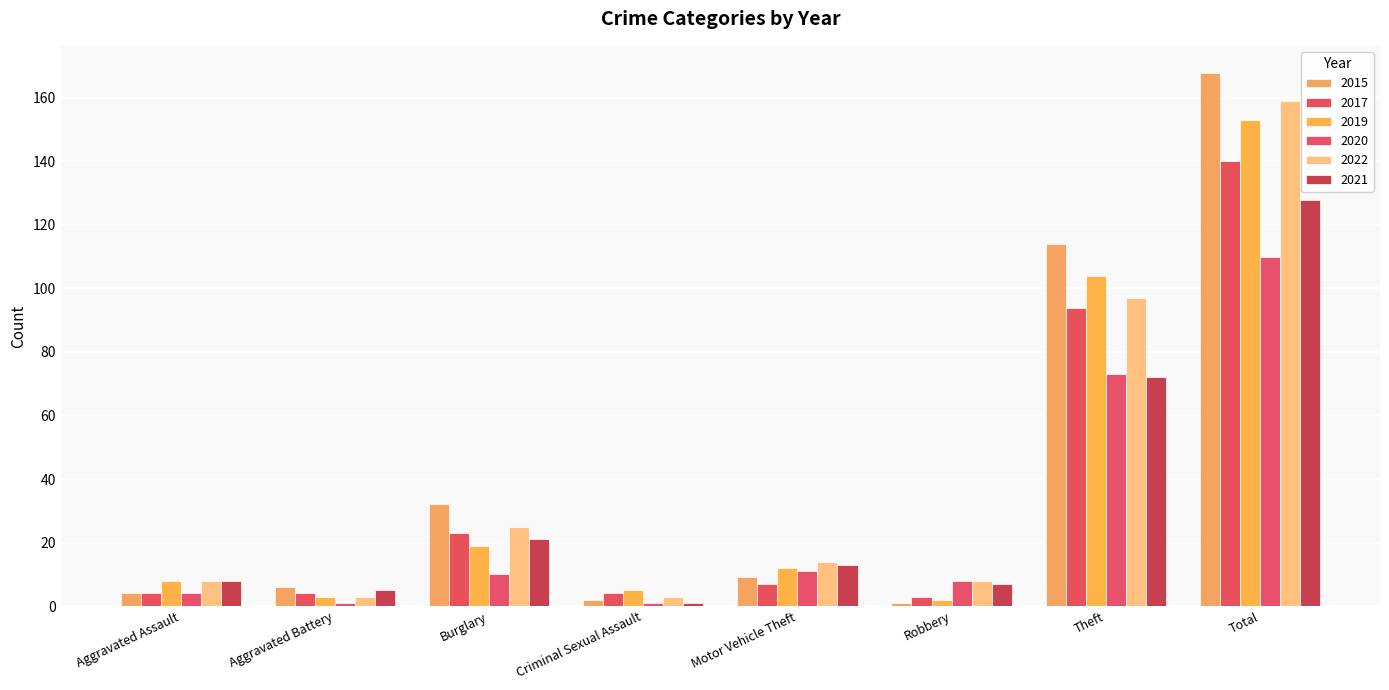

At Aggravated Battery, list the series in order from smallest to largest.

2020, 2019, 2022, 2017, 2021, 2015